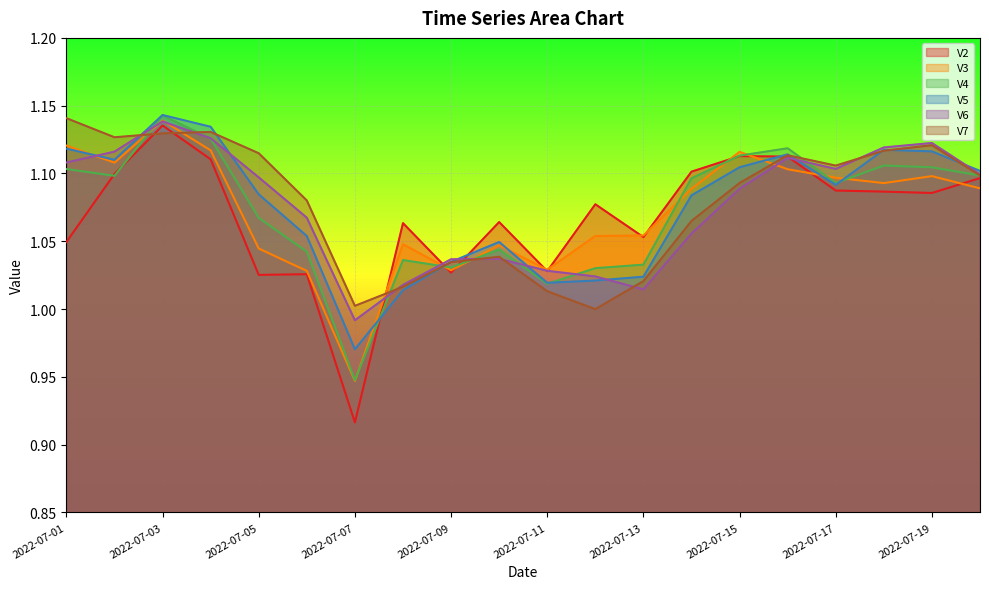

Reading left to right, extract all data points from this chart.

V2: 1.0	1.1	1.1	1.1	1.0	1.0	0.9	1.1	1.0	1.1	1.0	1.1	1.1	1.1	1.1	1.1	1.1	1.1	1.1	1.1
V3: 1.1	1.1	1.1	1.1	1.0	1.0	0.9	1.0	1.0	1.0	1.0	1.1	1.1	1.1	1.1	1.1	1.1	1.1	1.1	1.1
V4: 1.1	1.1	1.1	1.1	1.1	1.0	0.9	1.0	1.0	1.0	1.0	1.0	1.0	1.1	1.1	1.1	1.1	1.1	1.1	1.1
V5: 1.1	1.1	1.1	1.1	1.1	1.1	1.0	1.0	1.0	1.0	1.0	1.0	1.0	1.1	1.1	1.1	1.1	1.1	1.1	1.1
V6: 1.1	1.1	1.1	1.1	1.1	1.1	1.0	1.0	1.0	1.0	1.0	1.0	1.0	1.1	1.1	1.1	1.1	1.1	1.1	1.1
V7: 1.1	1.1	1.1	1.1	1.1	1.1	1.0	1.0	1.0	1.0	1.0	1.0	1.0	1.1	1.1	1.1	1.1	1.1	1.1	1.1